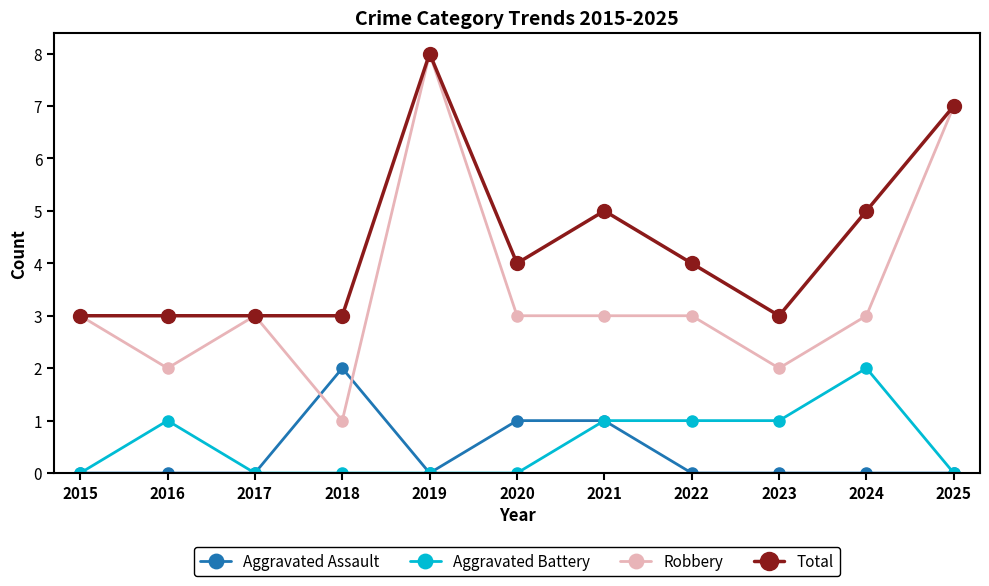

True or false: Aggravated Assault and Robbery cross at least once.

True